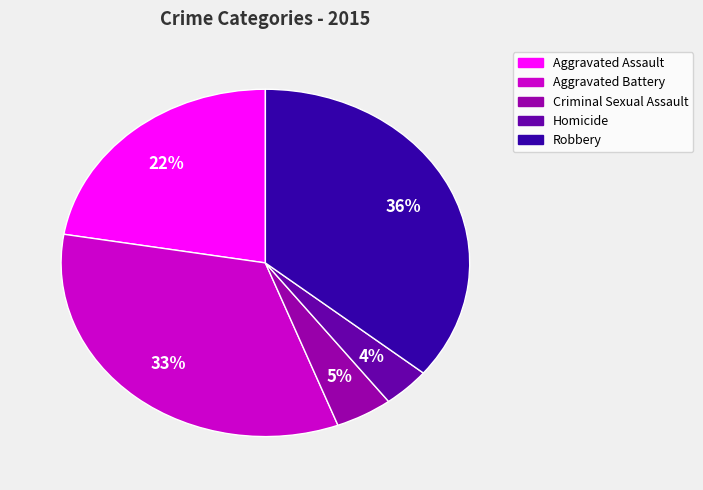

To the nearest percent, what portion does Criminal Sexual Assault represent?

5%